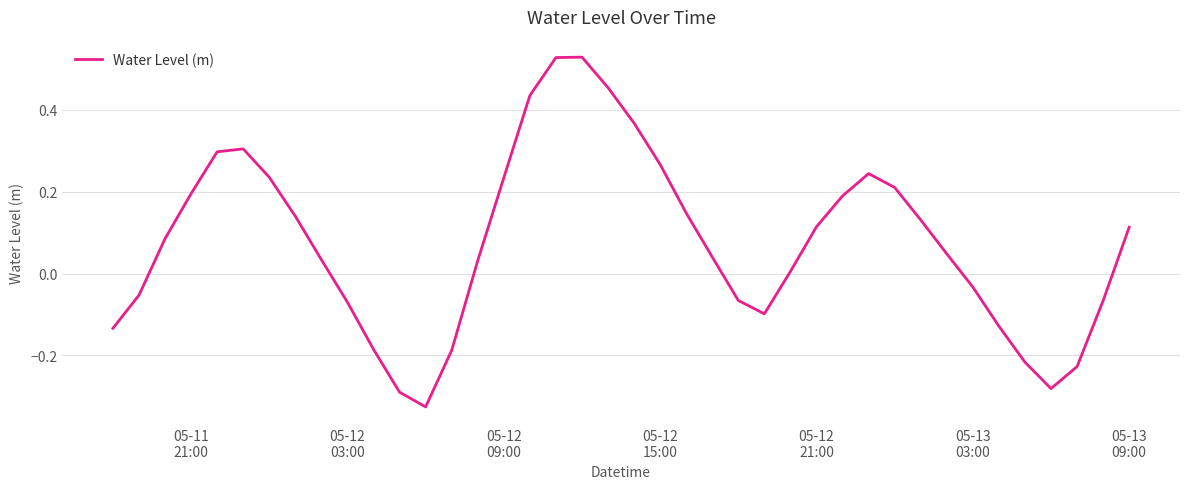

What is the difference between the maximum and second lowest values?

0.8